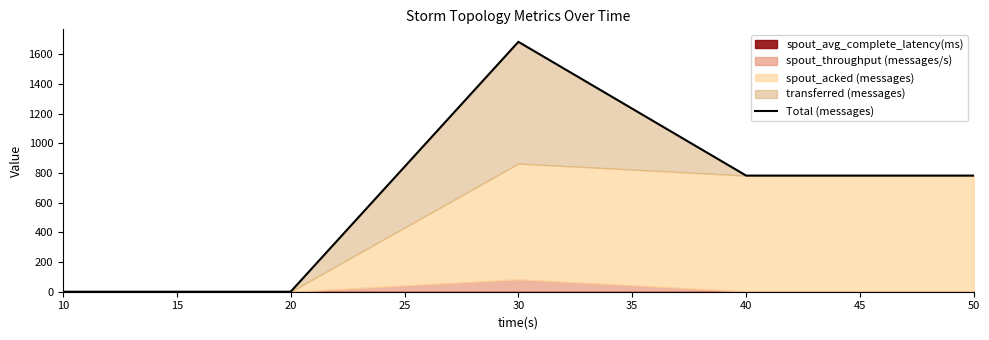

True or false: the data shows 0.0 at 10.

True